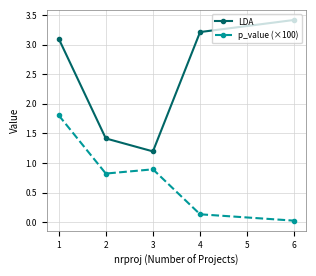

In p_value (×100), how many points are lower than both neighbors (excluding endpoints)?

1